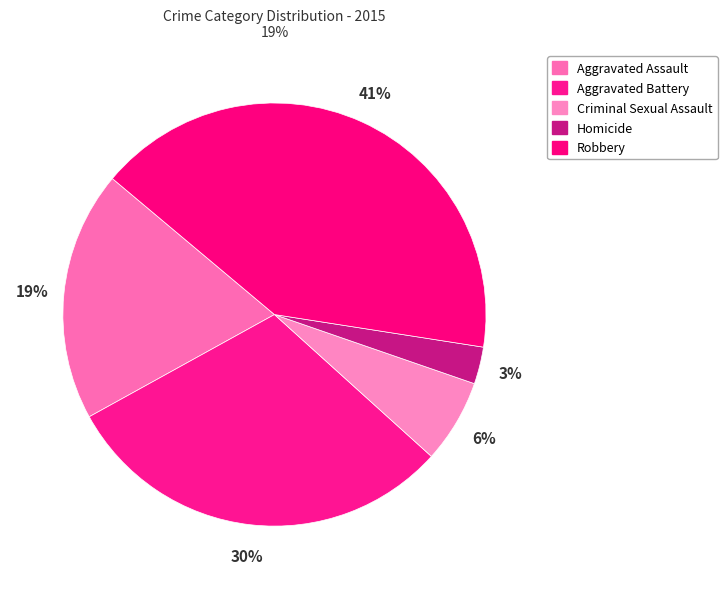

Is there any slice that represents more than half of the pie?

No